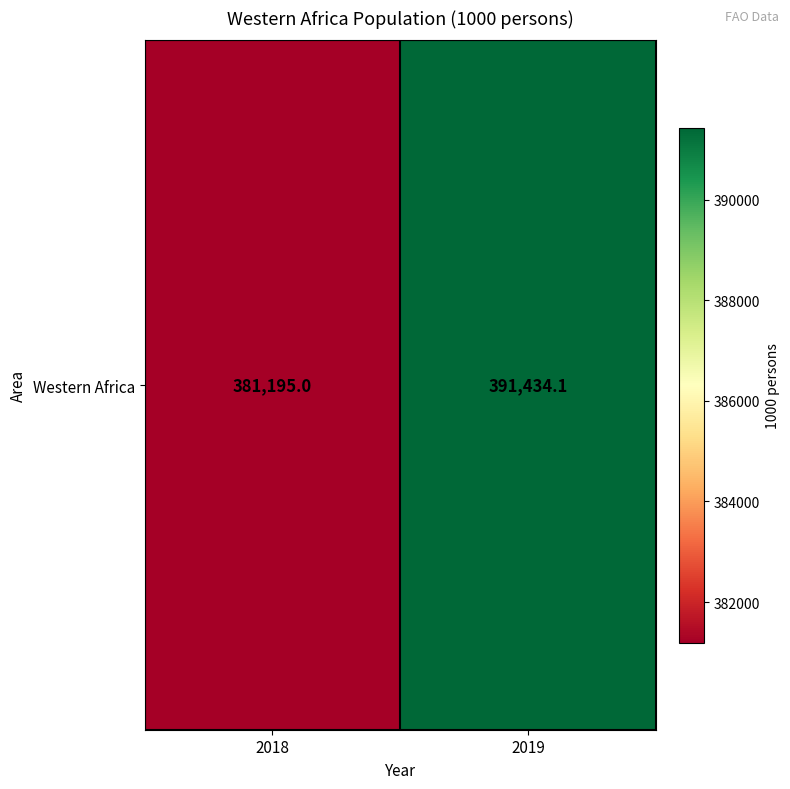

The chart shows a value of 381195.0 at 2018. True or false?

True